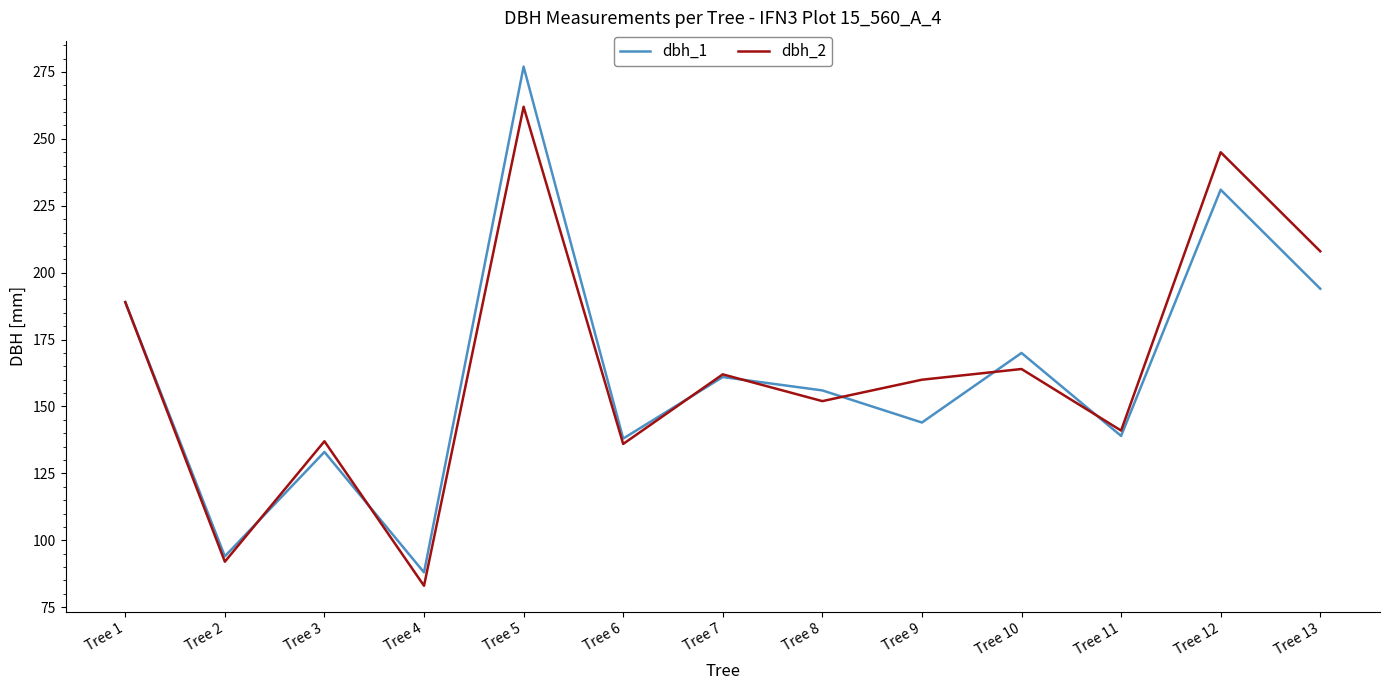

At which category is the sum across all series the highest?

Tree 5